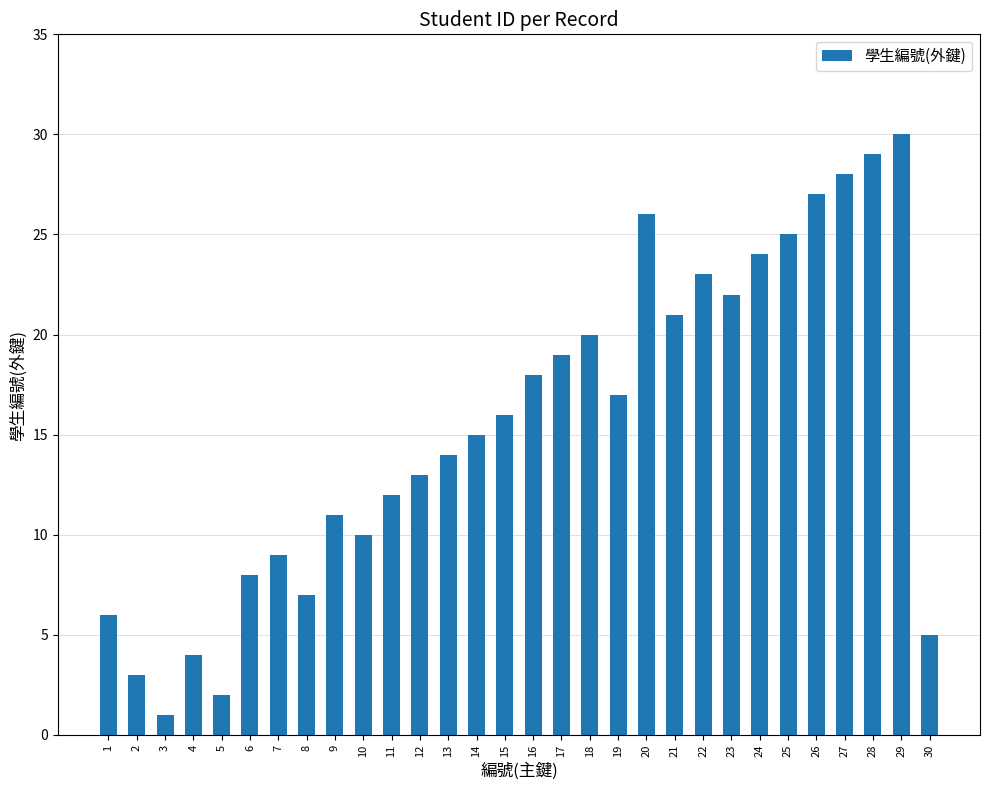

What is the value of the 24th bar from the left?

24